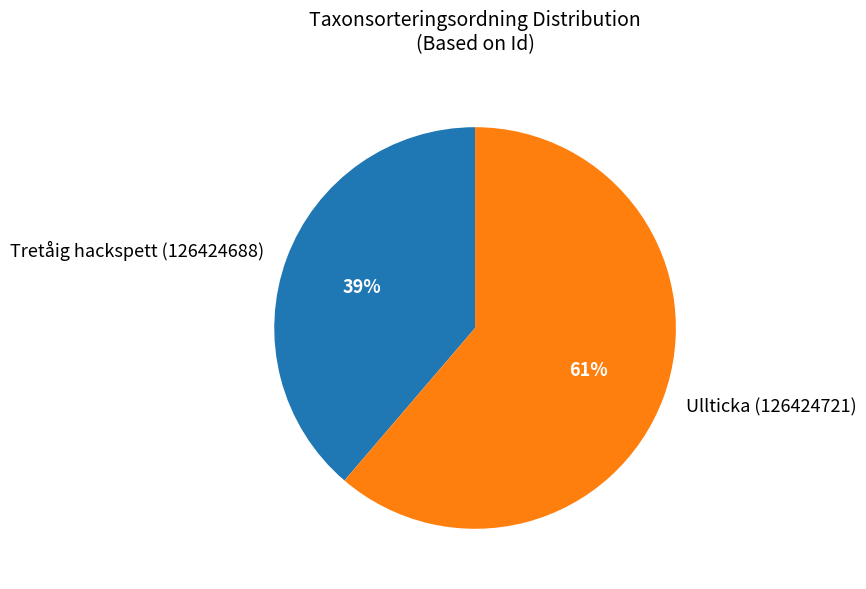

To the nearest percent, what is the average slice percentage?

50%